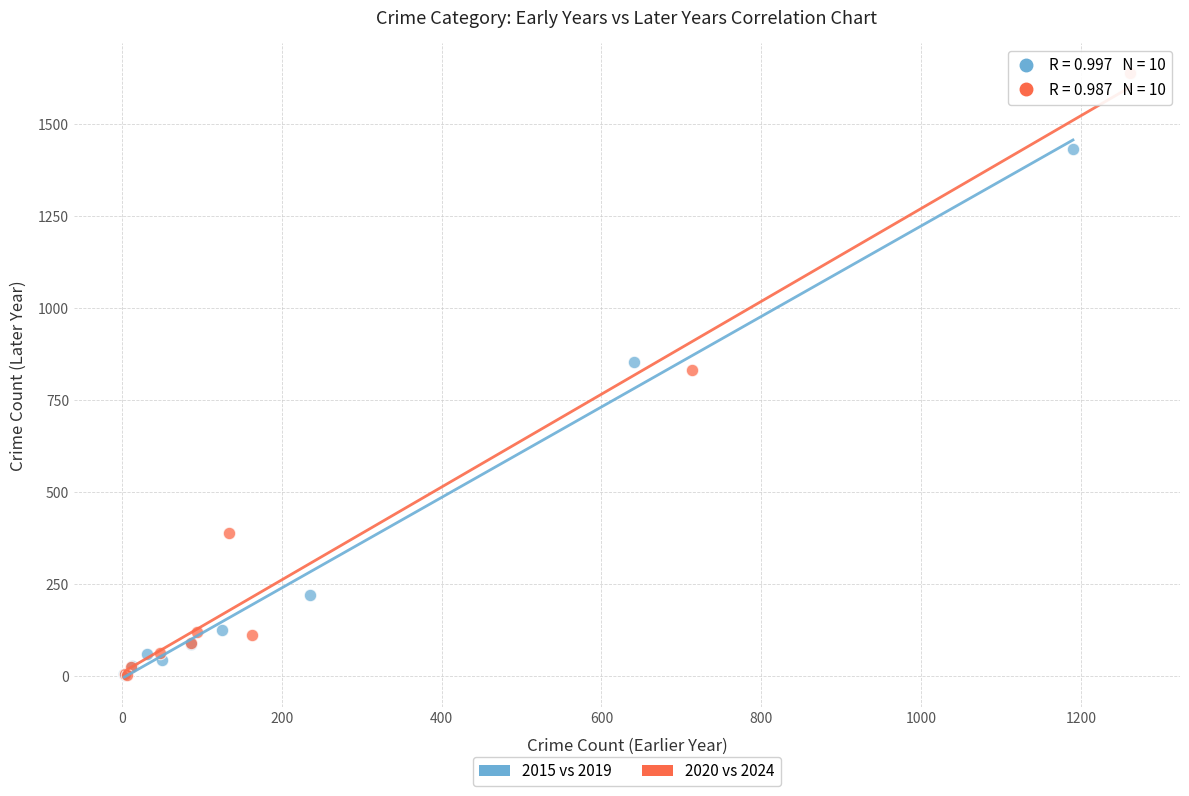

Which series has the widest spread of Y values?

2020 vs 2024